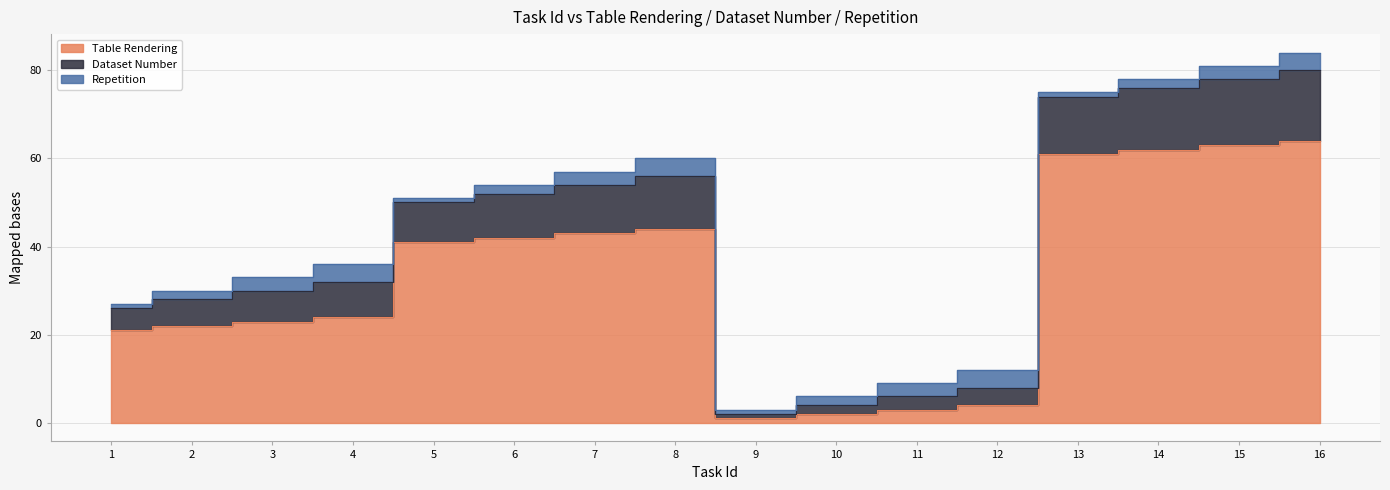

True or false: Dataset Number and Table Rendering cross at least once.

False